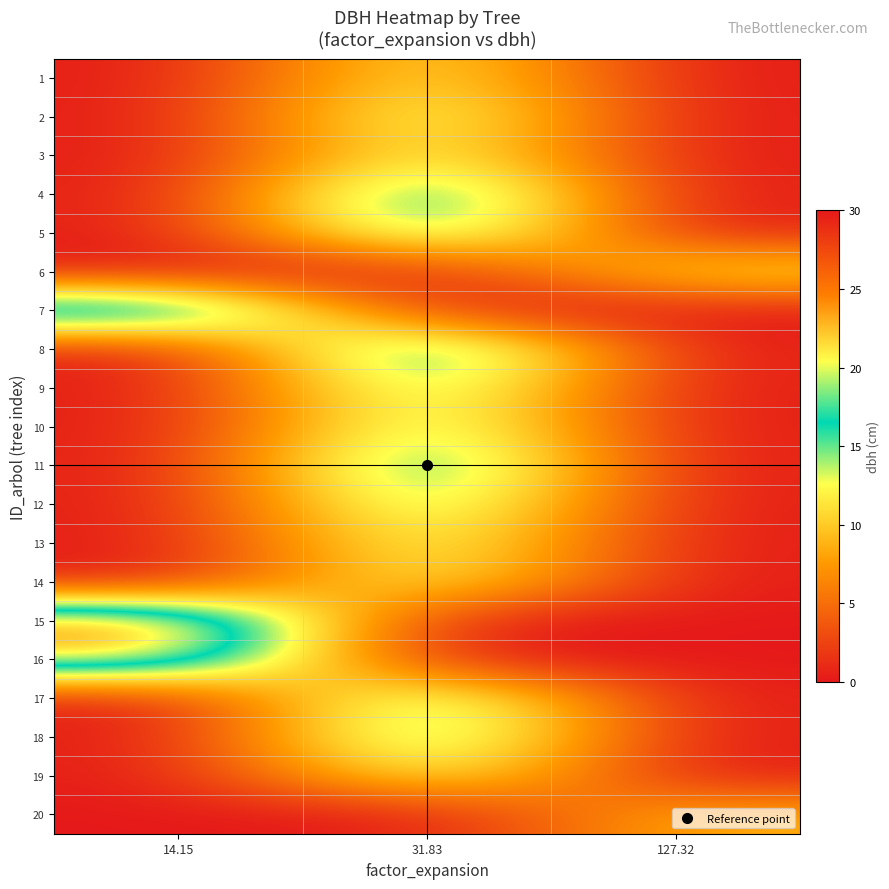

At which category does the chart reach its minimum across all series?

14.15